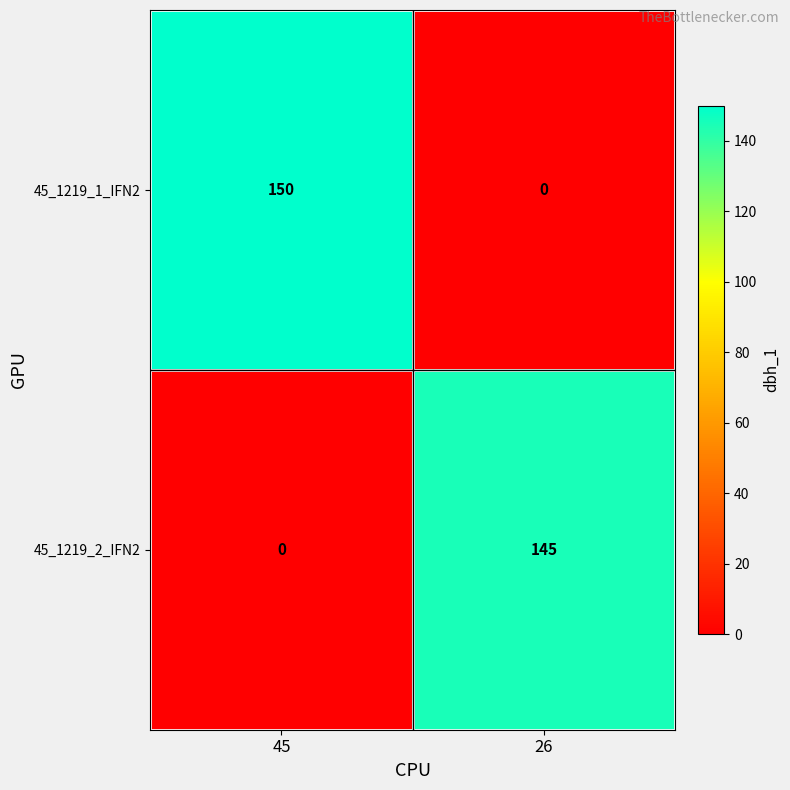

The value of 45_1219_1_IFN2 at 45 is 150. True or false?

True